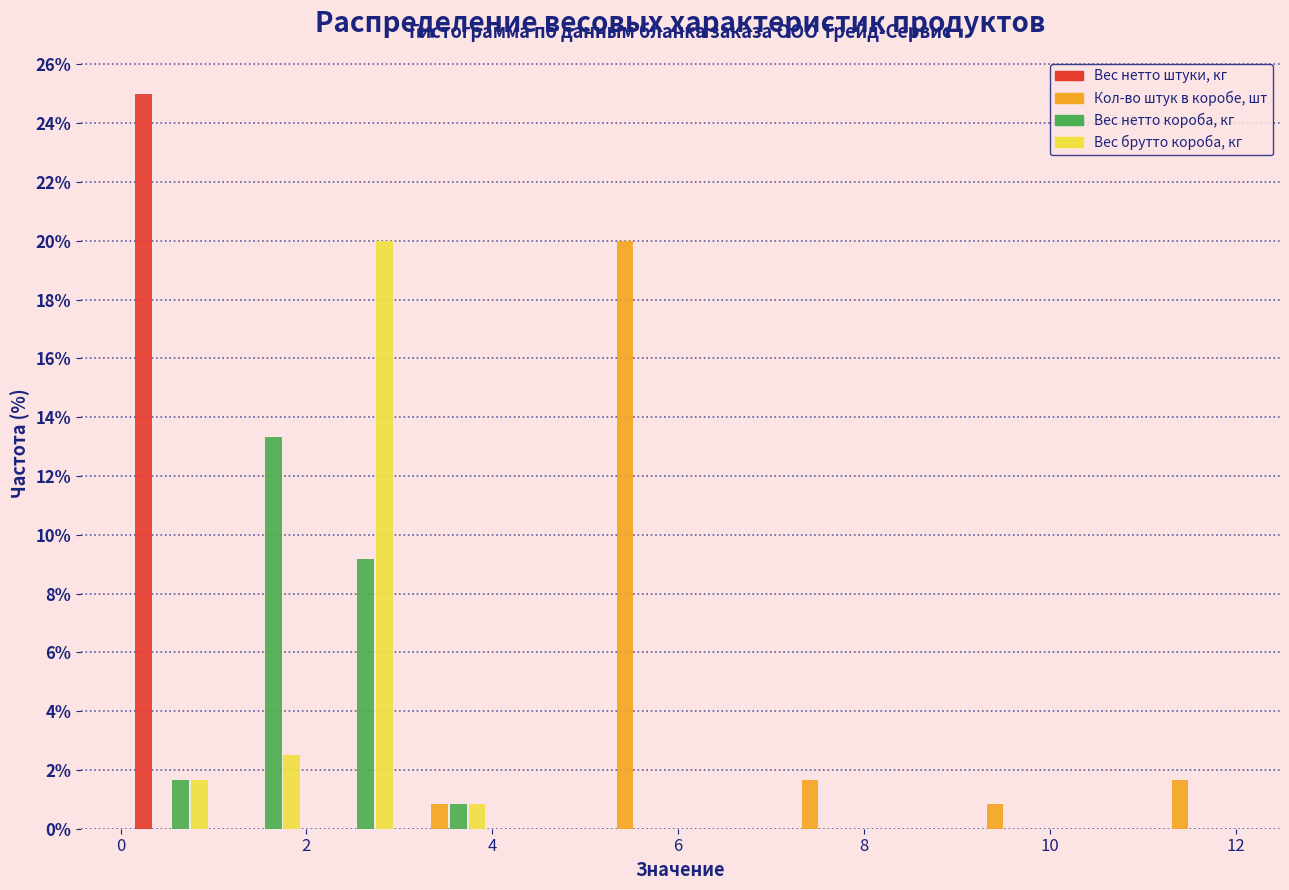

What is the height of the Вес нетто штуки, кг bar covering 0 to 1 on the x-axis? Neither the bar edges nor the heights are printed on the chart, so give them approximately, as read against the axes.

25.0